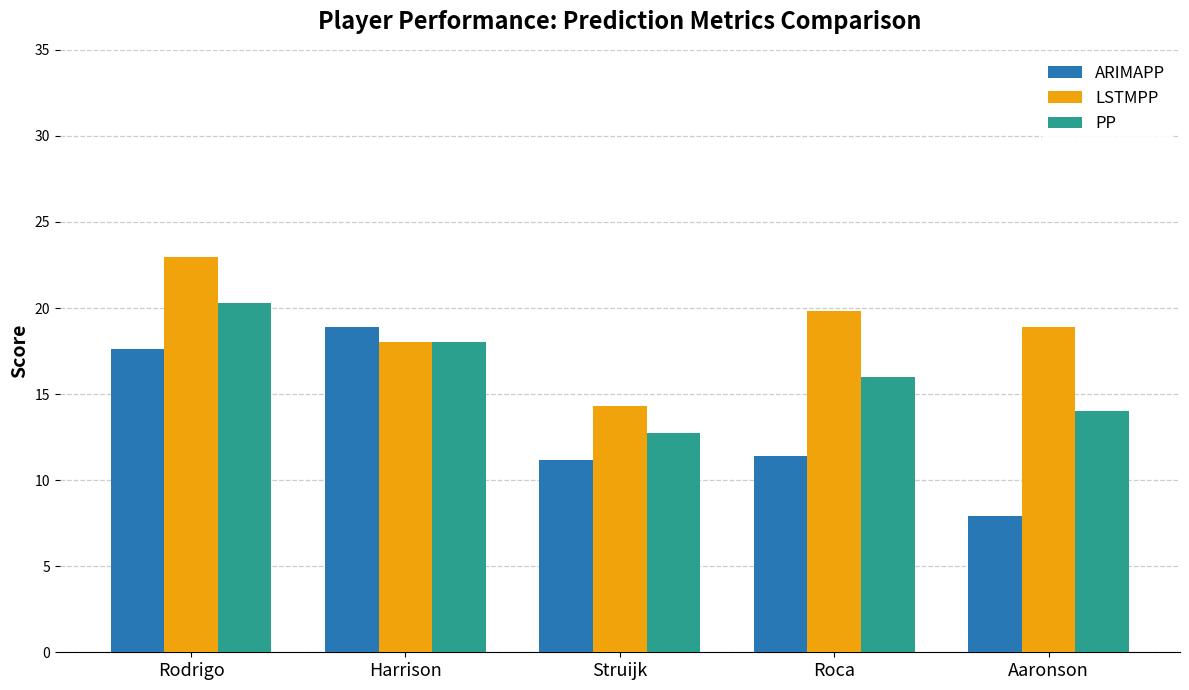

What is the label of the 1st bar from the left?

Rodrigo